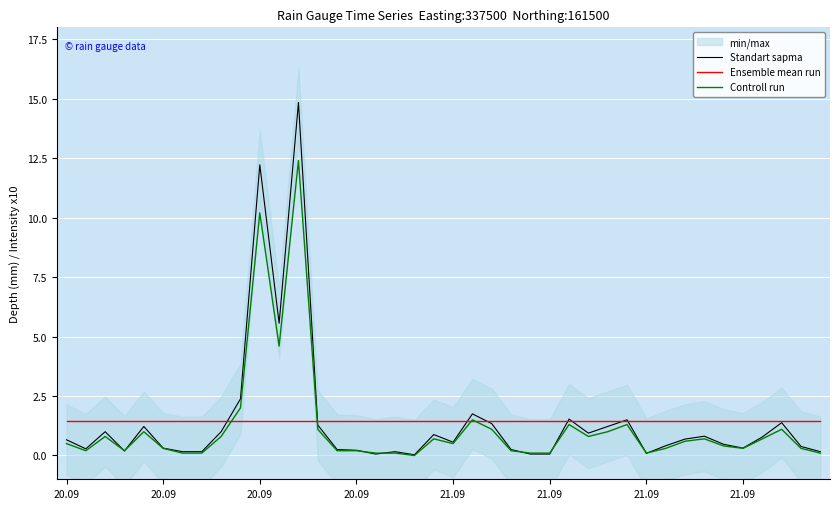

Reading left to right, extract all data points from this chart.

Standart sapma: 0.7	0.3	1.0	0.2	1.2	0.3	0.2	0.2	1.0	2.4	12.2	5.6	14.8	1.3	0.2	0.2	0.1	0.2	0.0	0.9	0.6	1.8	1.3	0.2	0.1	0.1	1.5	0.9	1.2	1.5	0.1	0.4	0.7	0.8	0.5	0.3	0.8	1.4	0.4	0.2
Ensemble mean run: 1.4	1.4	1.4	1.4	1.4	1.4	1.4	1.4	1.4	1.4	1.4	1.4	1.4	1.4	1.4	1.4	1.4	1.4	1.4	1.4	1.4	1.4	1.4	1.4	1.4	1.4	1.4	1.4	1.4	1.4	1.4	1.4	1.4	1.4	1.4	1.4	1.4	1.4	1.4	1.4
Controll run: 0.5	0.2	0.8	0.2	1.0	0.3	0.1	0.1	0.8	2.0	10.2	4.6	12.4	1.1	0.2	0.2	0.1	0.1	0.0	0.7	0.5	1.5	1.1	0.2	0.1	0.1	1.3	0.8	1.0	1.3	0.1	0.3	0.6	0.7	0.4	0.3	0.7	1.1	0.3	0.1